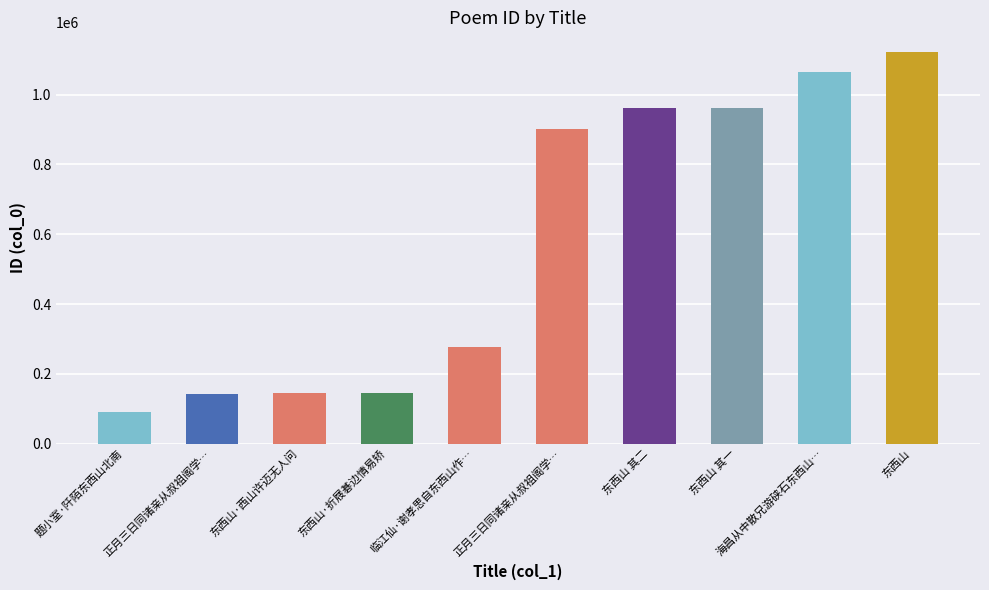

Reading left to right, extract all data points from this chart.

题小室·阡陌东西山北南=89261	正月三日同诸亲从叔祖阁学…=140942	东西山·西山许迈无人问=144446	东西山·折屐碁边情易矫=144447	临江仙·谢孝思自东西山作…=275581	正月三日同诸亲从叔祖阁学…=902855	东西山 其二=963159	东西山 其一=963160	海昌从中散兄游硖石东西山…=1066552	东西山=1122724